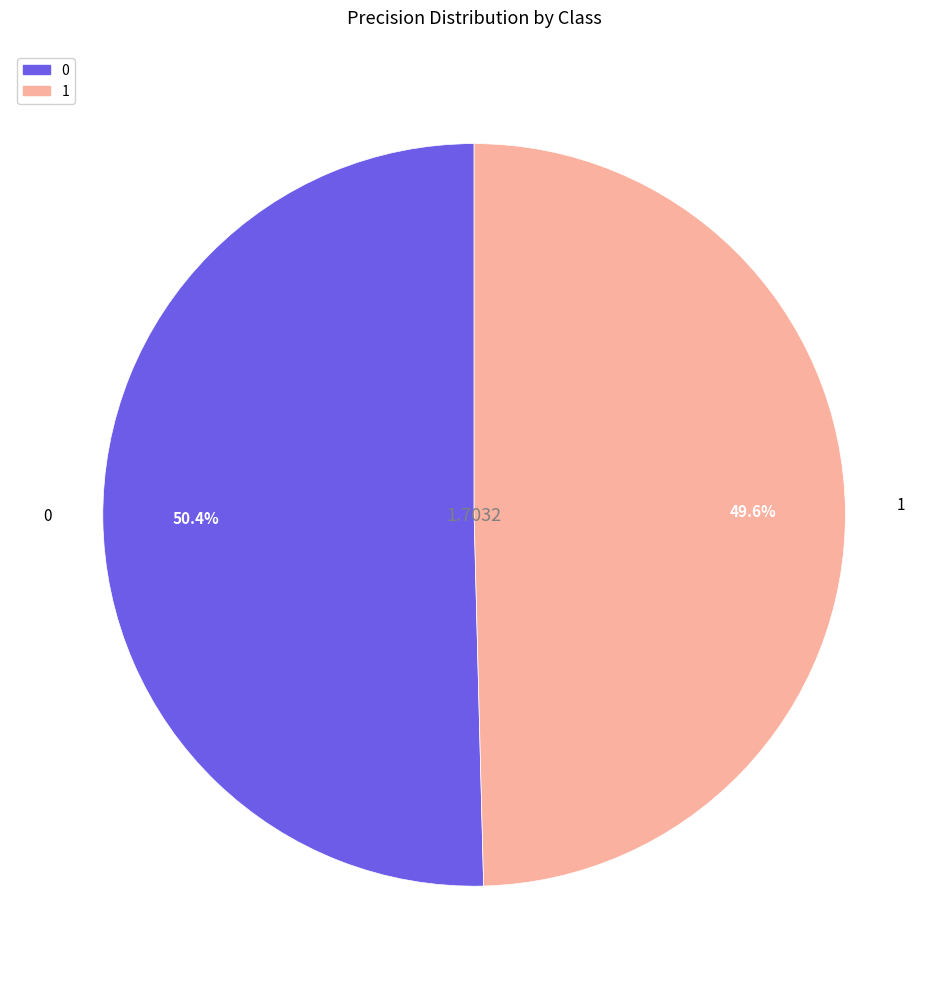

To the nearest percent, what is the combined percentage of 0 and 1?

100%